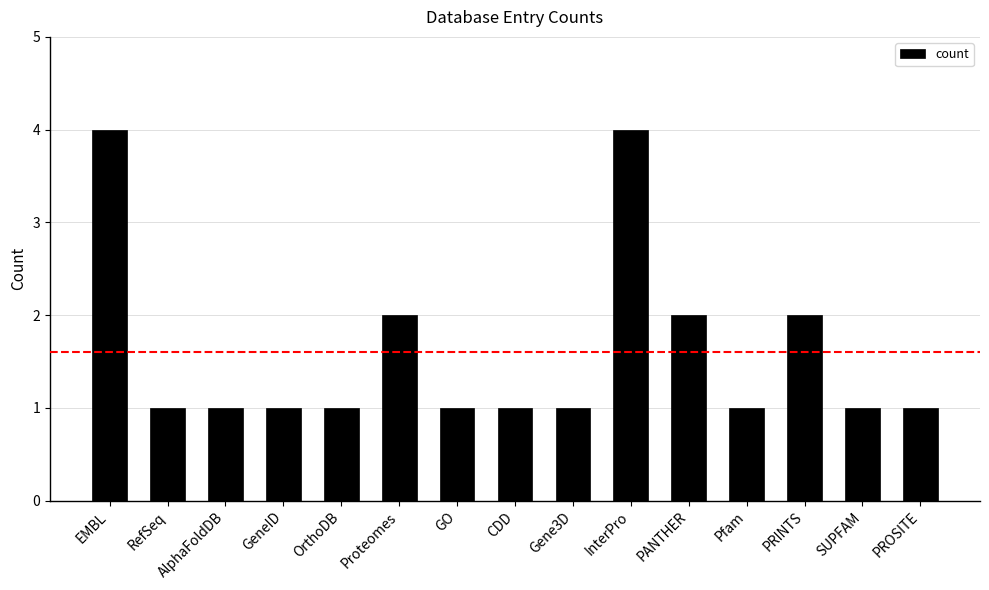

What is the difference between the maximum and minimum values?

3